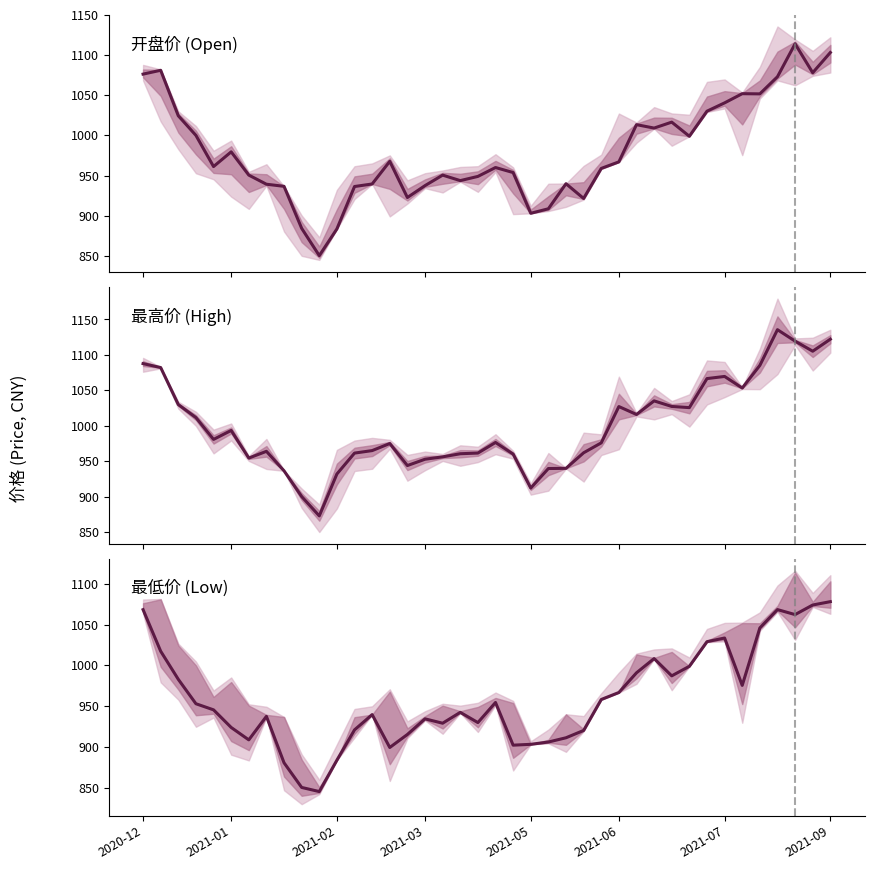

What is the difference between the highest and lowest values at 18?

18.4